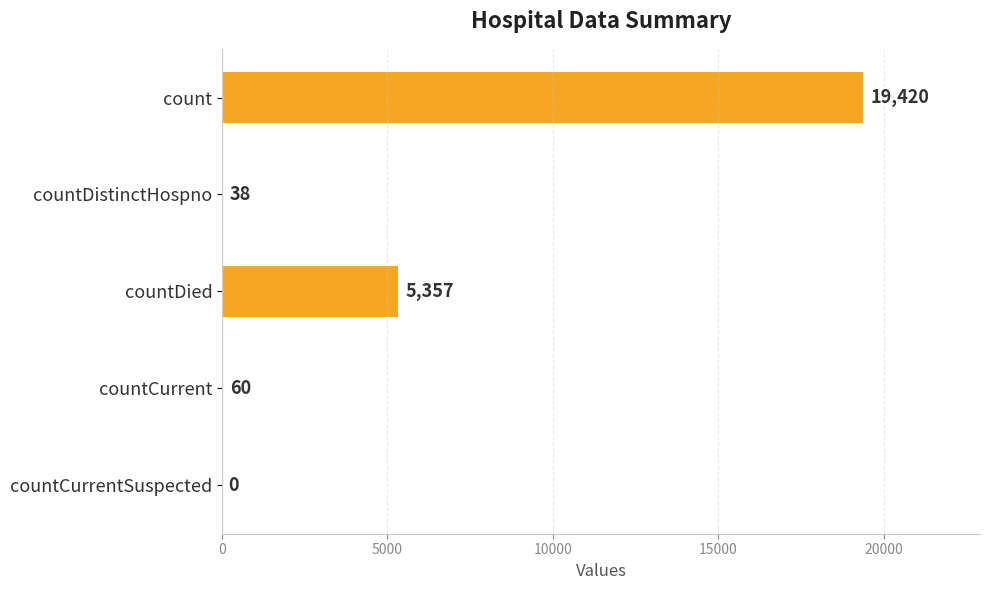

How many positive values are there?

4